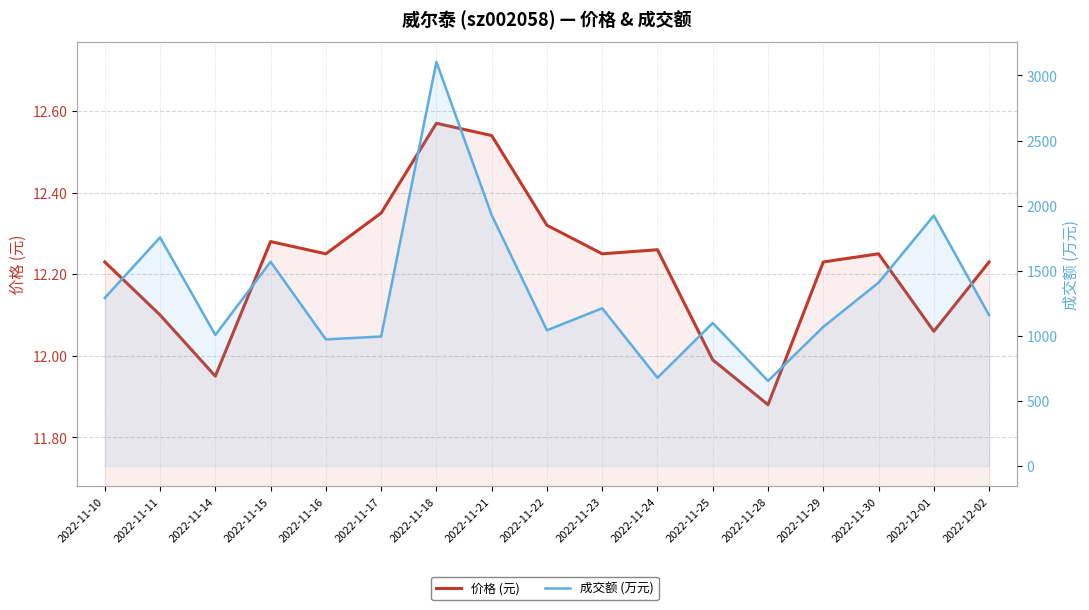

At how many categories does at least one series exceed 911?

15